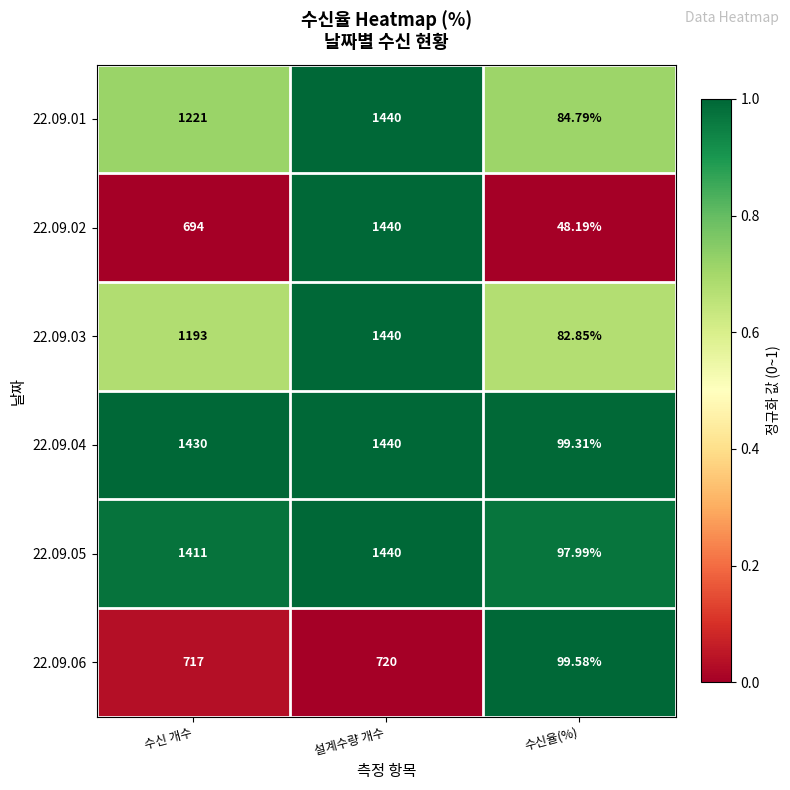

At which category is the sum across all series the highest?

설계수량 개수